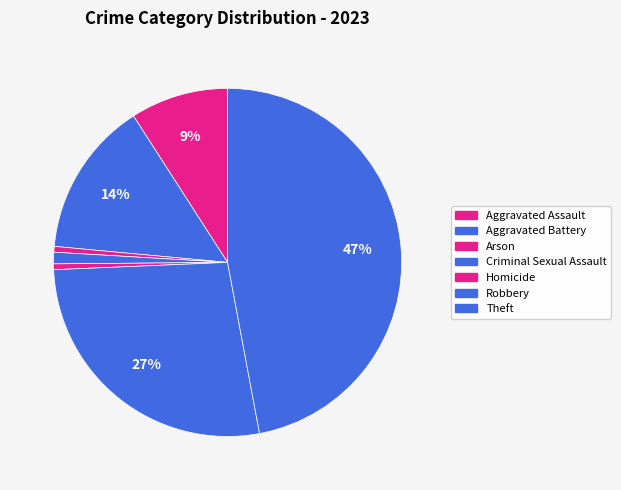

The Aggravated Assault slice represents 19% of the pie. True or false?

False